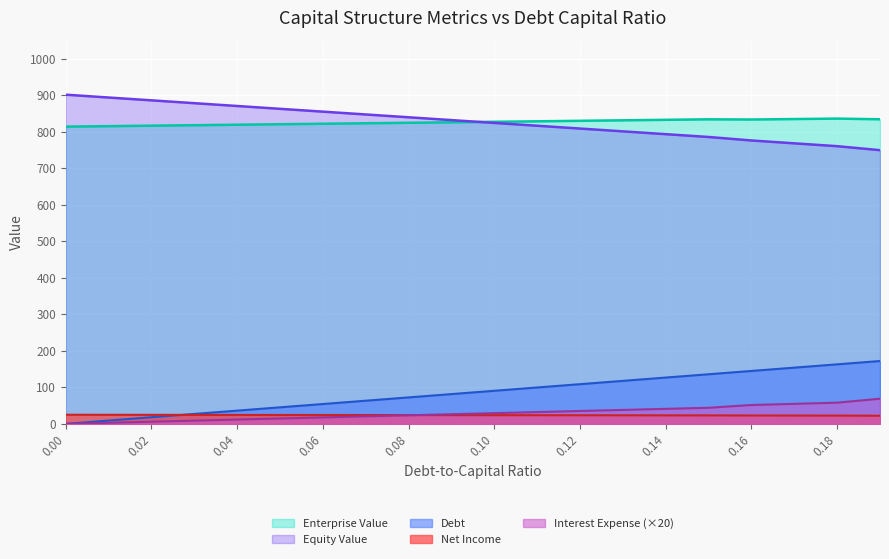

Between 0.10 and 16, which is larger?

16